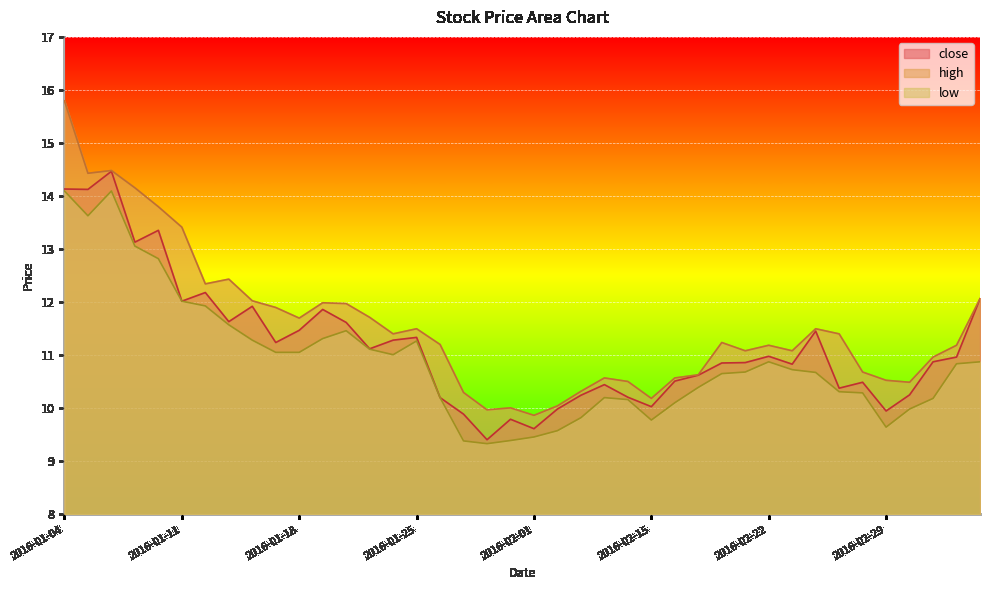

The value of close at 2016-01-18 is 6.6. True or false?

False